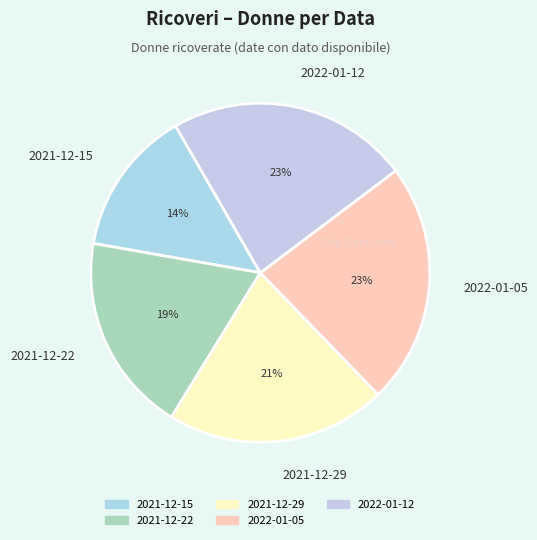

Count the number of slices in the pie.

5